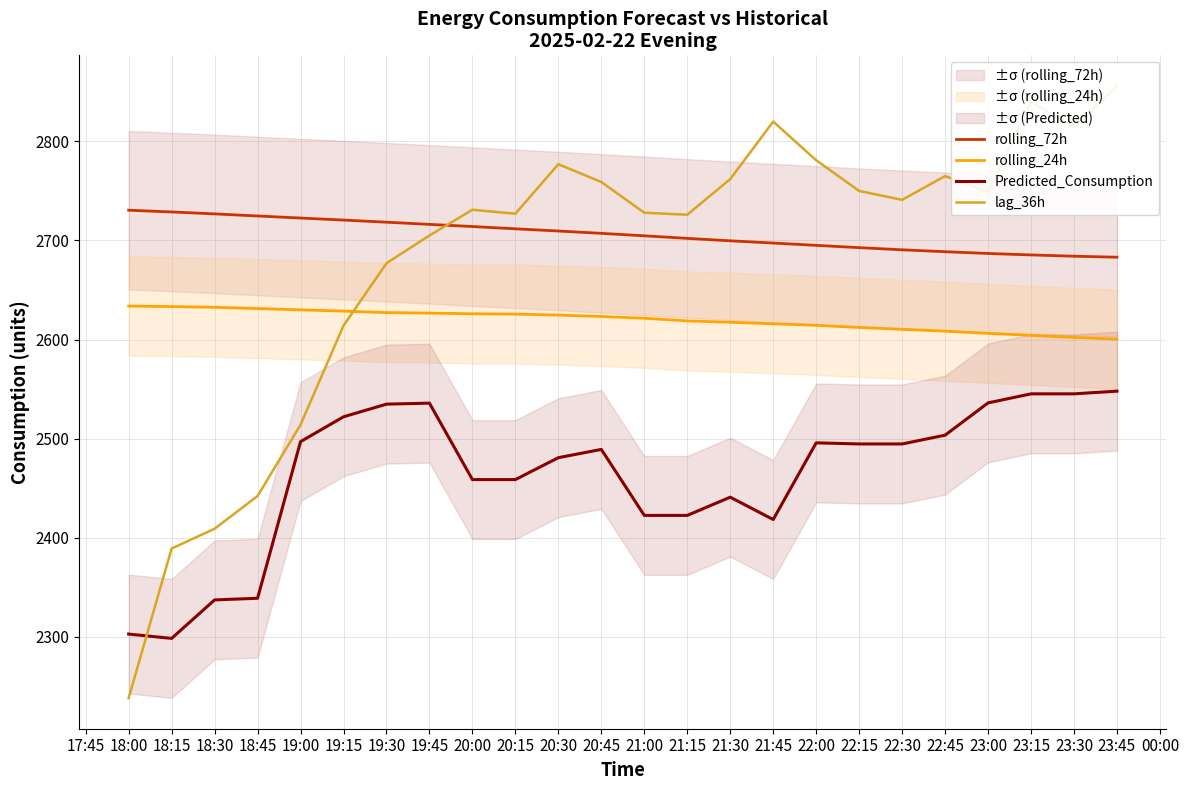

True or false: rolling_24h and Predicted_Consumption intersect in this chart.

False